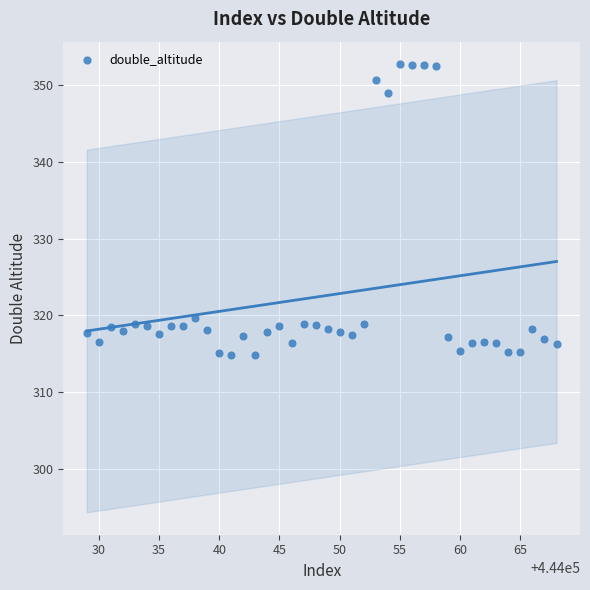

What is the range of Y values (max minus min)?

37.9